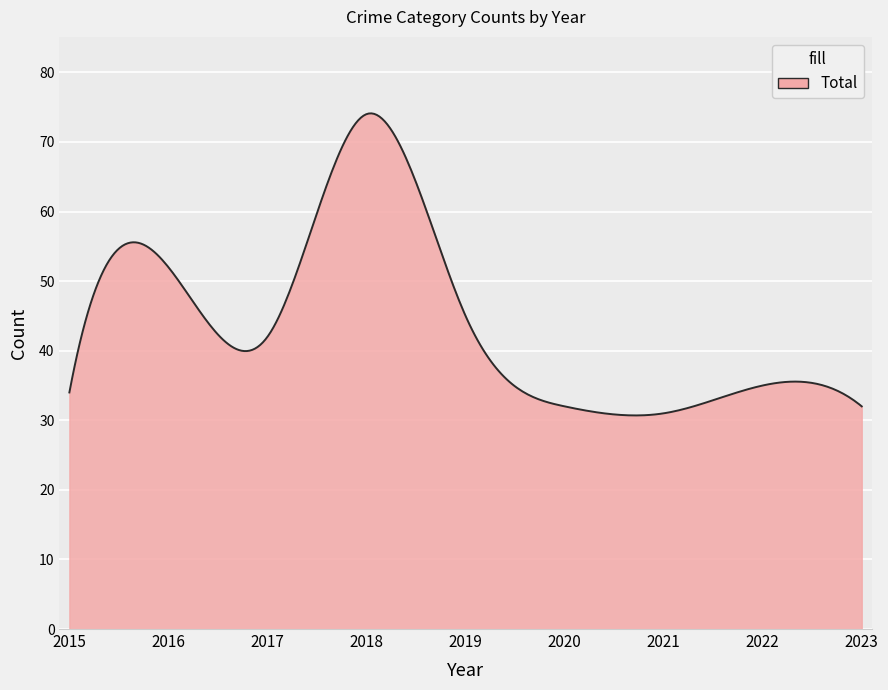

What is the greatest value displayed?

74.1